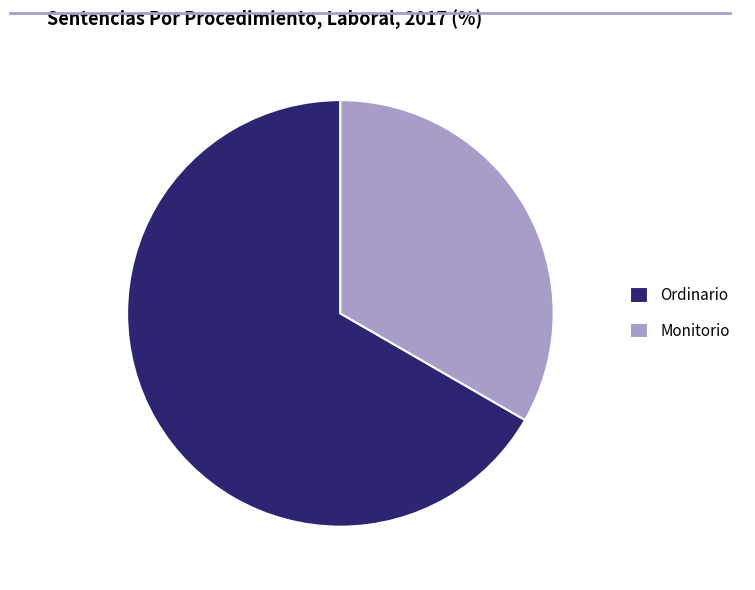

Approximately how many times larger is the value at Monitorio compared to Ordinario?

0.5